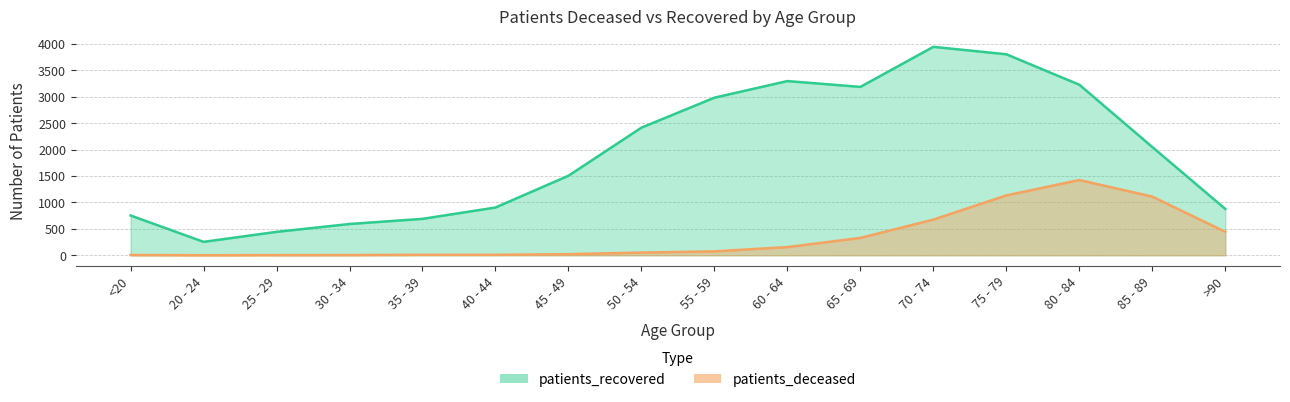

Reading left to right, what are all the values shown in this chart?

patients_deceased: <20=4	20 - 24=0	25 - 29=2	30 - 34=3	35 - 39=8	40 - 44=8	45 - 49=20	50 - 54=50	55 - 59=73	60 - 64=154	65 - 69=328	70 - 74=674	75 - 79=1132	80 - 84=1423	85 - 89=1109	>90=443
patients_recovered: <20=752	20 - 24=253	25 - 29=442	30 - 34=591	35 - 39=688	40 - 44=903	45 - 49=1504	50 - 54=2414	55 - 59=2981	60 - 64=3295	65 - 69=3185	70 - 74=3943	75 - 79=3802	80 - 84=3226	85 - 89=2047	>90=876